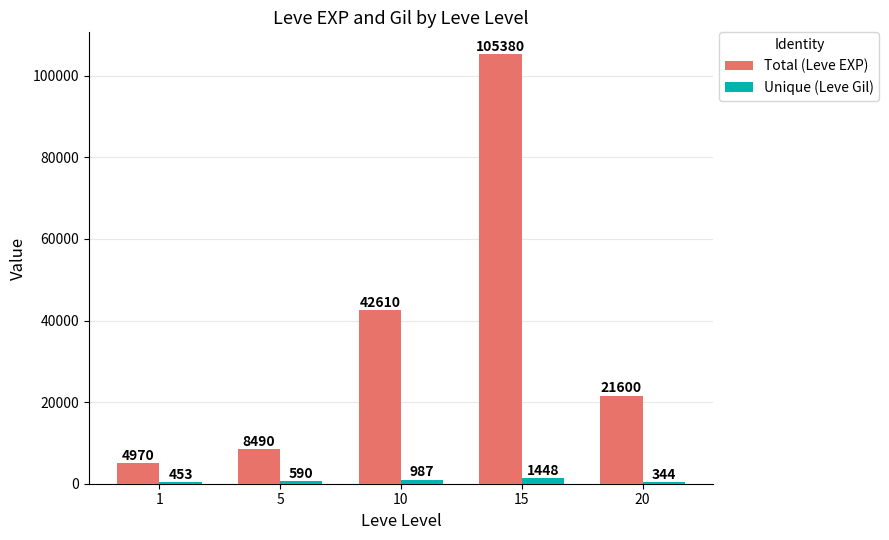

Between 5 and 10, which series saw the biggest shift?

Total (Leve EXP)